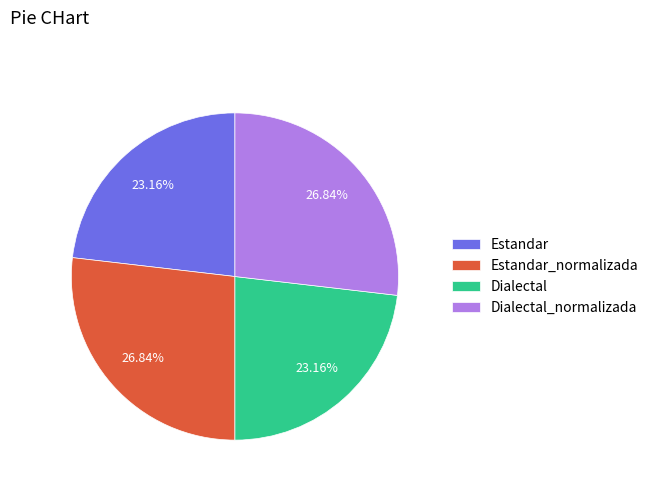

What is the ratio of the value at Dialectal to the value at Estandar_normalizada?

0.9